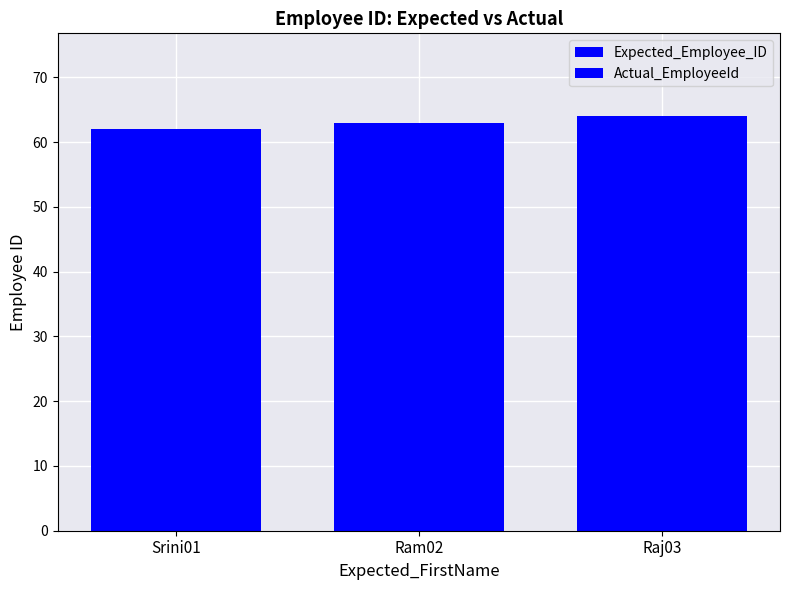

Does the chart contain any negative values?

No